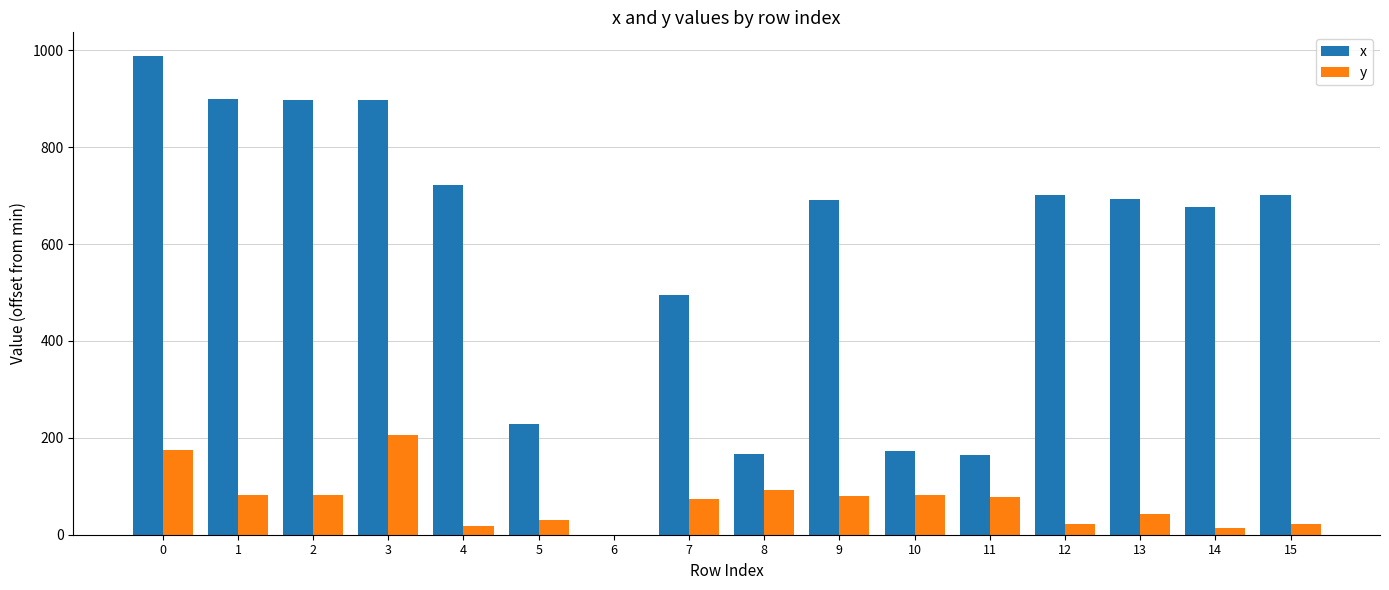

The value of x at 3 is 1507.7. True or false?

False